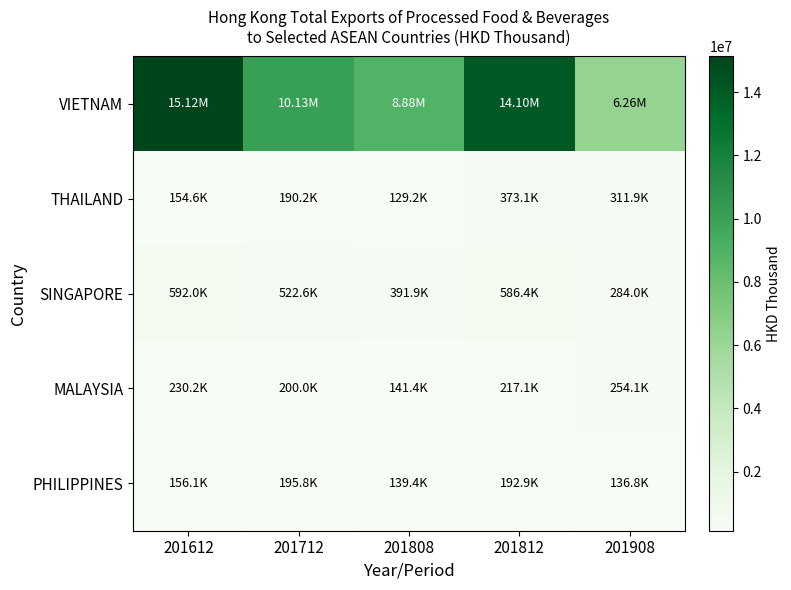

At 201908, list the series in order from largest to smallest.

VIETNAM, THAILAND, SINGAPORE, MALAYSIA, PHILIPPINES